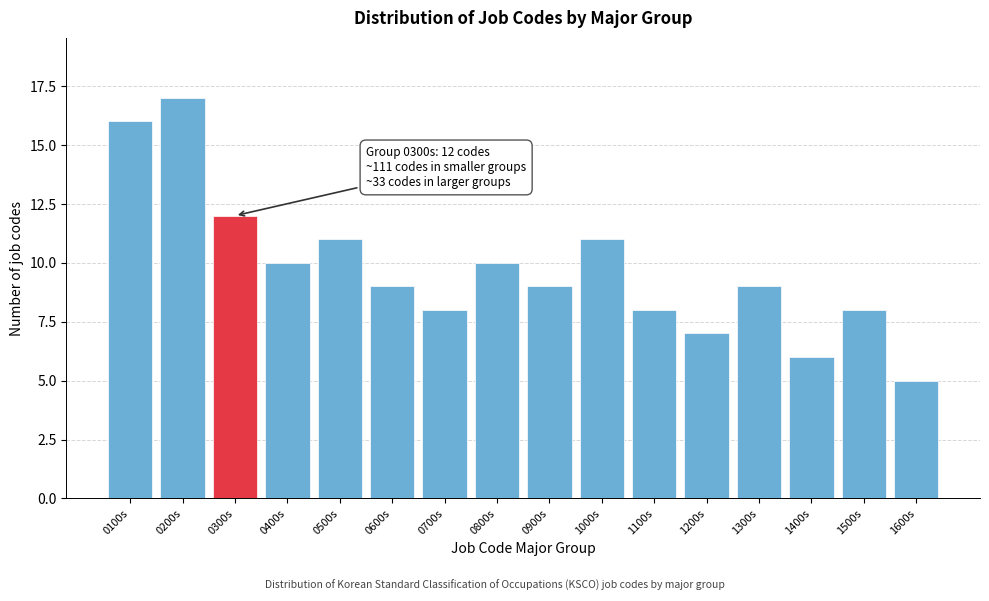

Reading right to left, what are all the values shown in this chart?

5	8	6	9	7	8	11	9	10	8	9	11	10	12	17	16